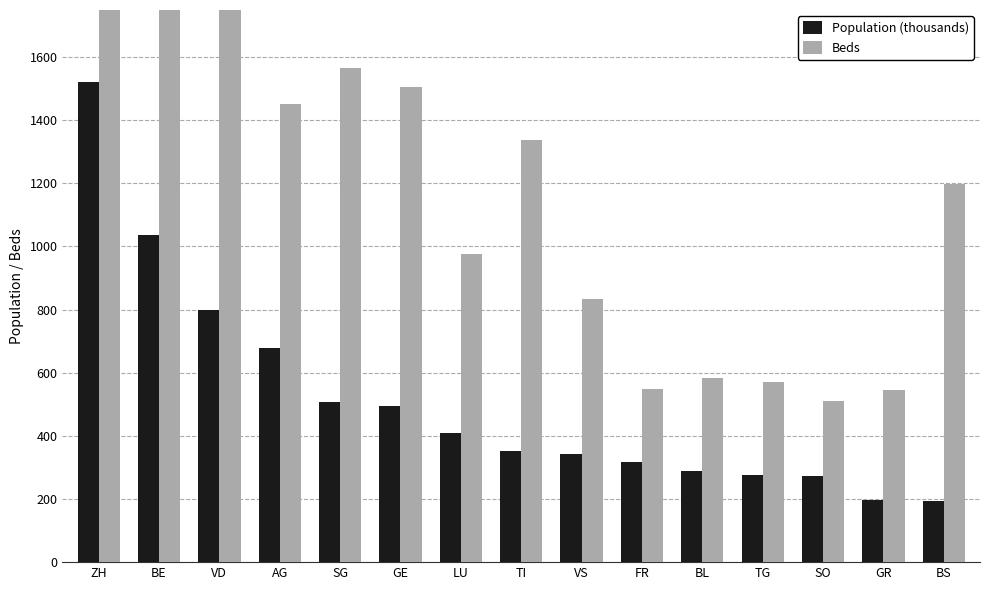

What position from the left is BE?

2